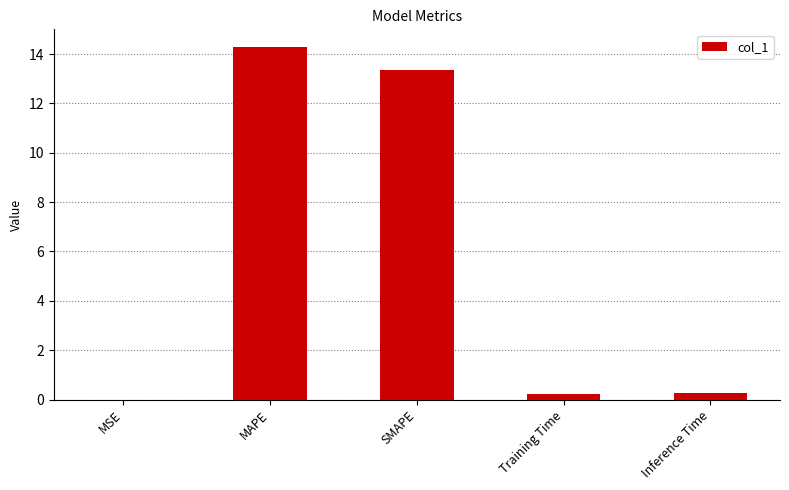

The chart shows a value of 21.6 at SMAPE. True or false?

False